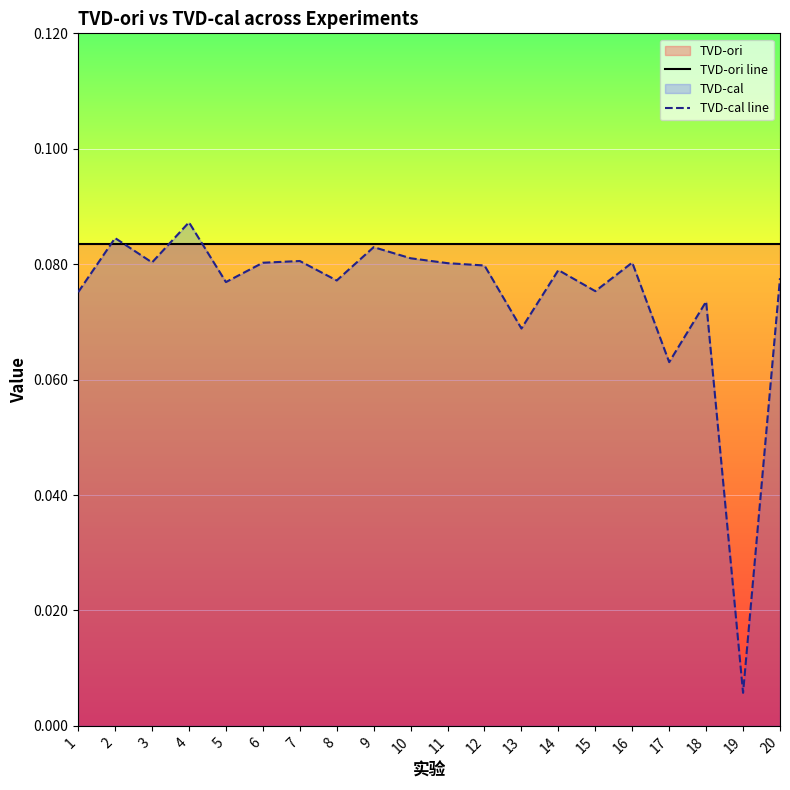

The value at 14 is 0.0. True or false?

False